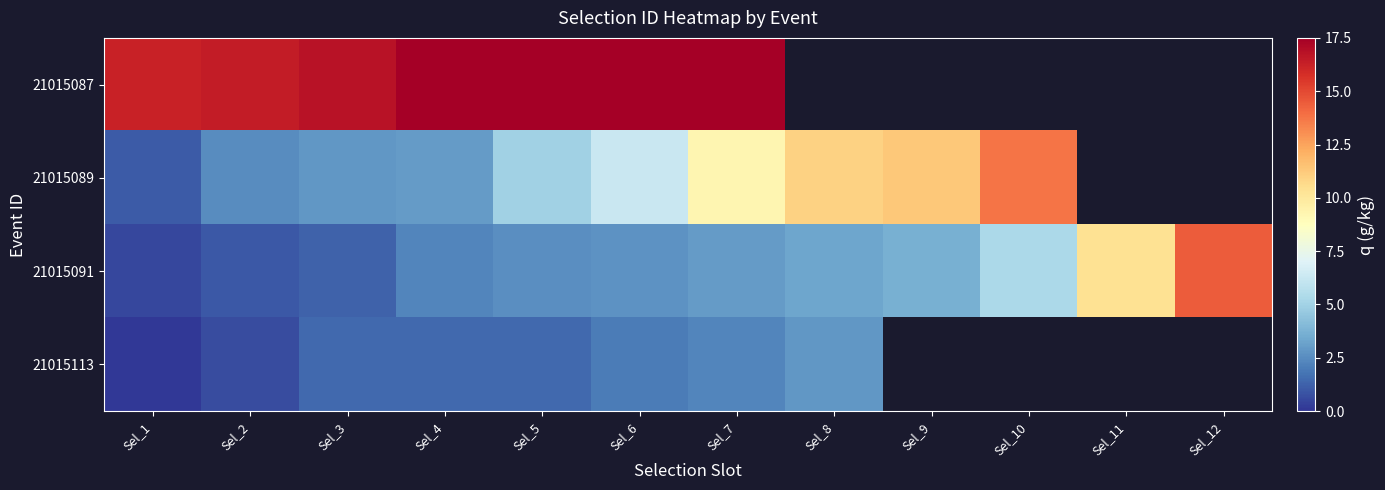

Between Sel_3 and Sel_6, which series saw the biggest shift?

21015089